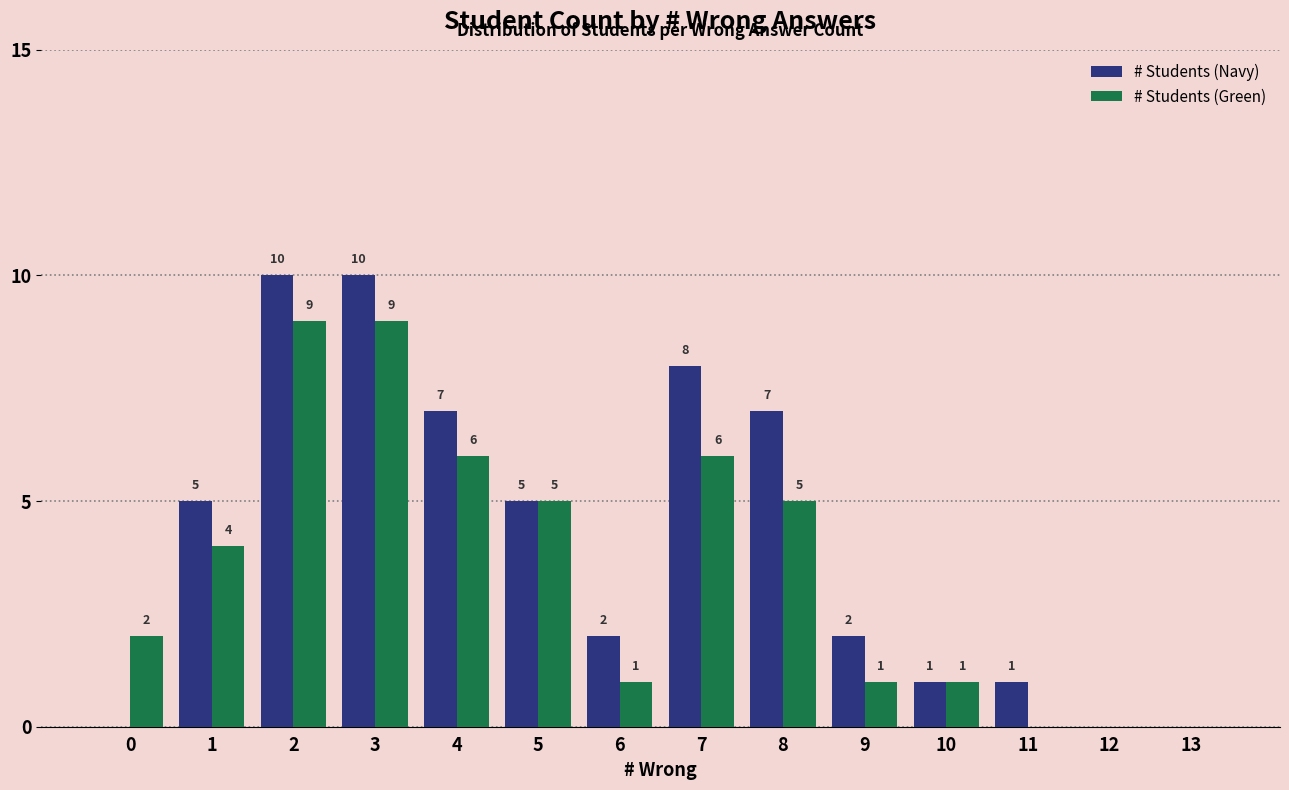

Is it true that # Students (Navy) equals 4 at 12?

False